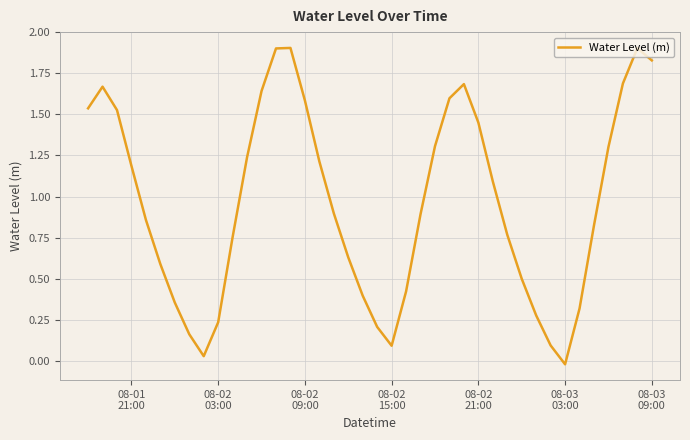

How many values are above zero?

39